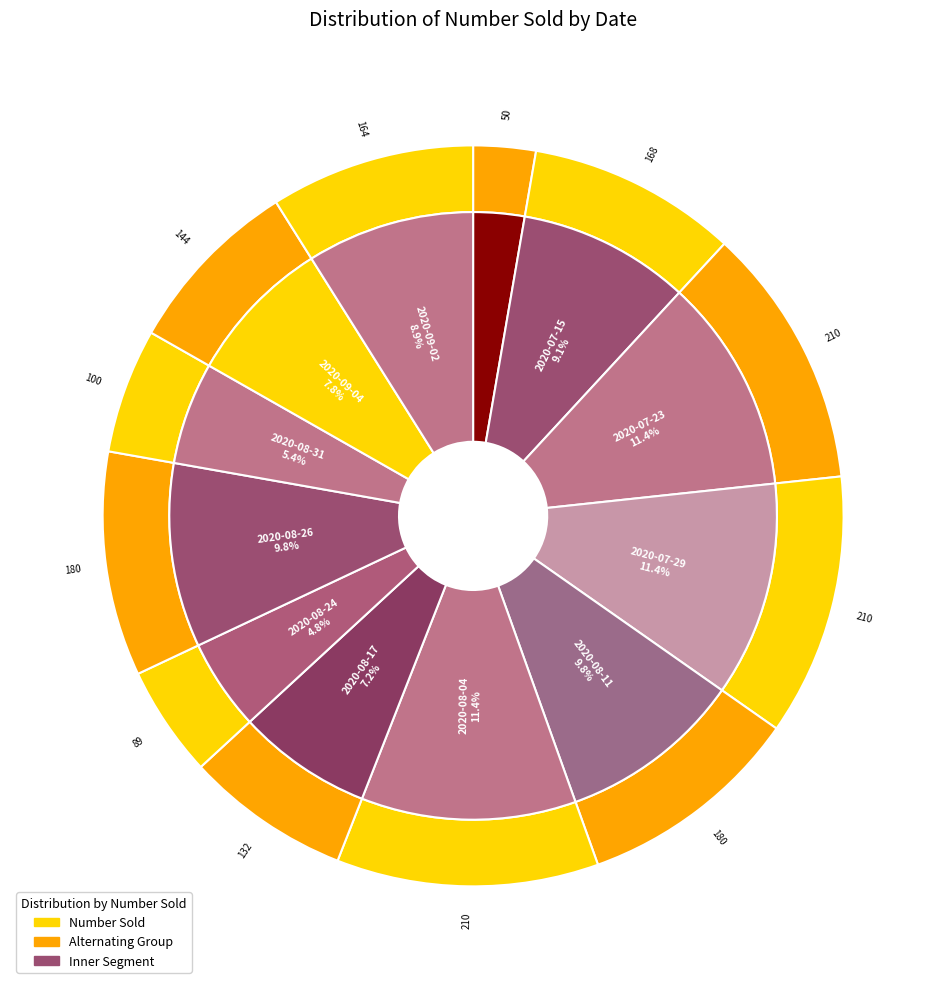

Is it true that 2020-08-24 is 1% of the pie?

False